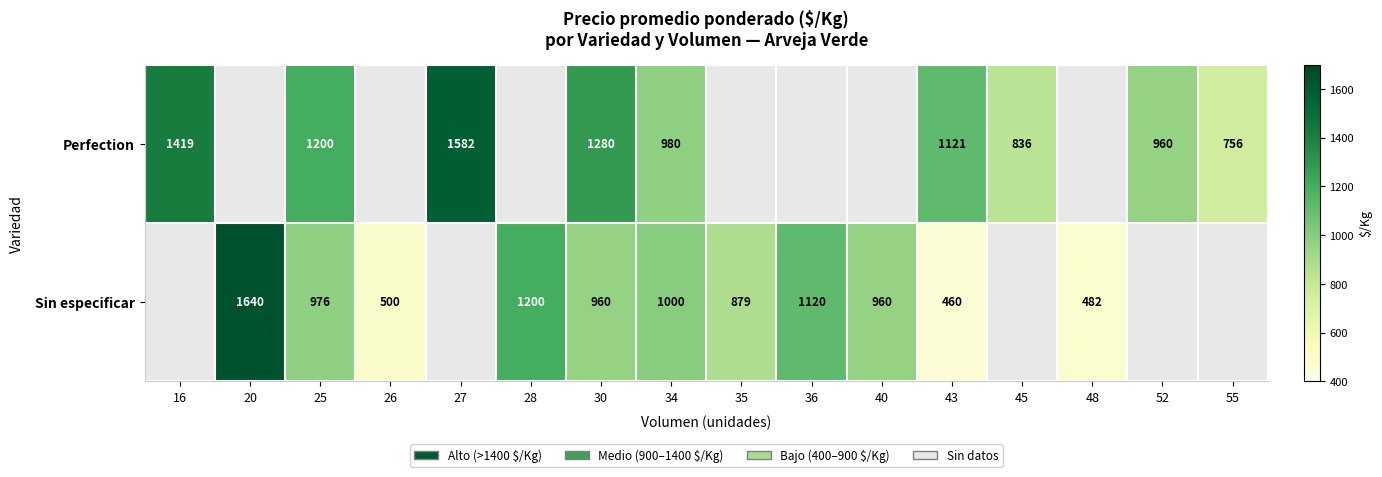

The value of Perfection at 45 is 172. True or false?

False